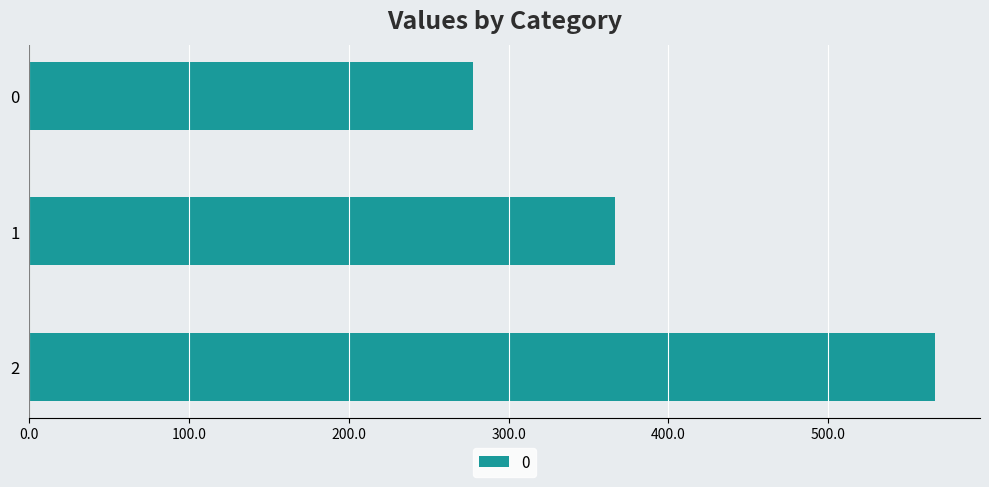

What is the average value?

403.7